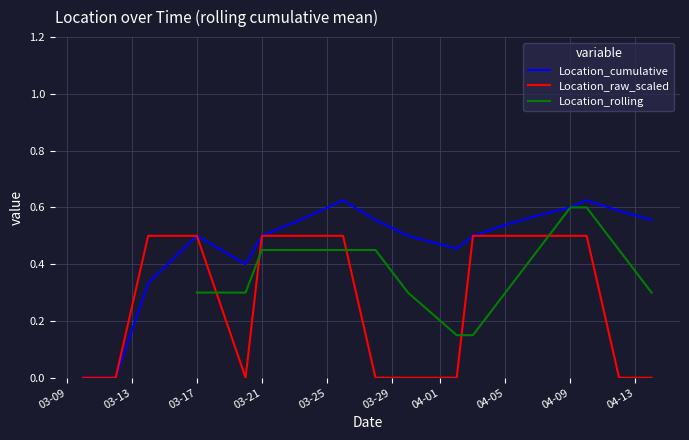

What is the average value?

0.3